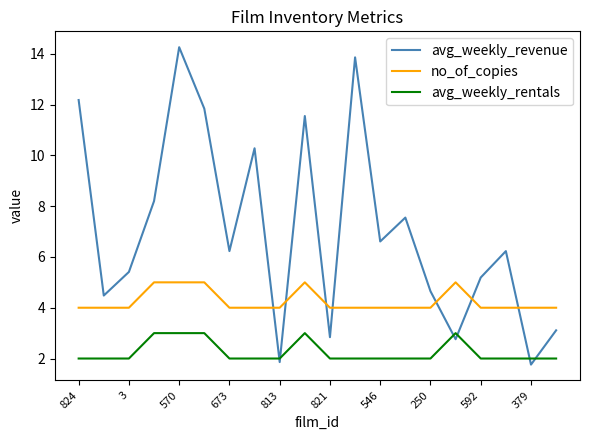

Which series has the largest total across all categories?

avg_weekly_revenue